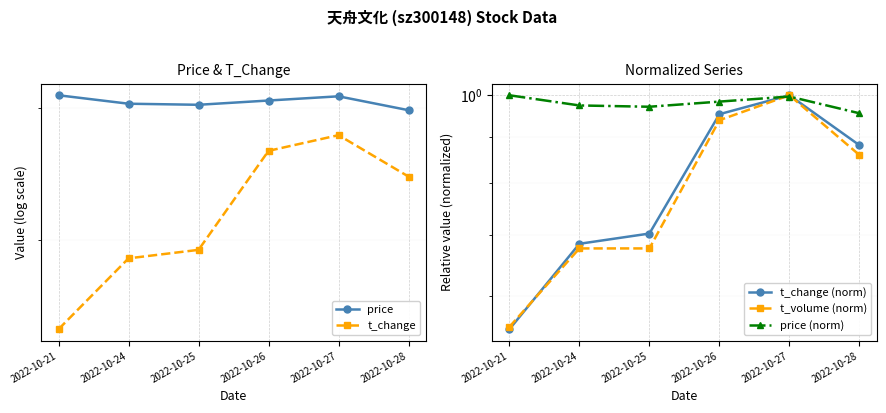

Rank the series by their maximum value, from lowest to highest.

t_change (norm), t_volume (norm), price (norm), t_change, price